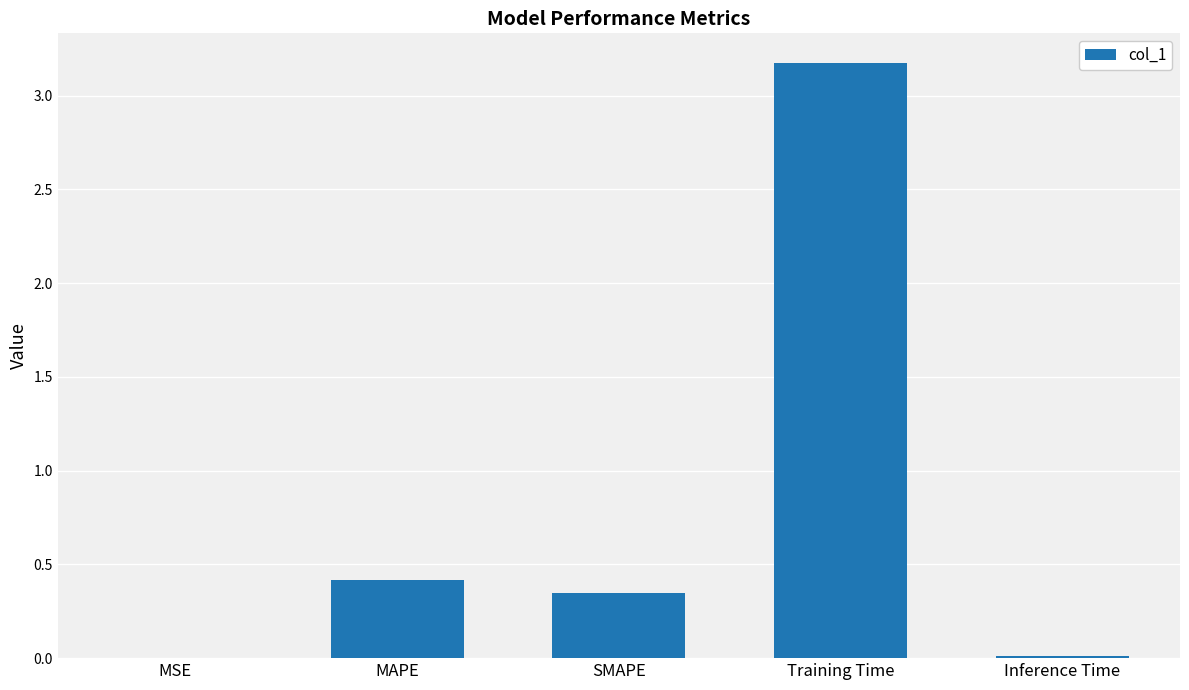

The value at MSE is 0.0. True or false?

True